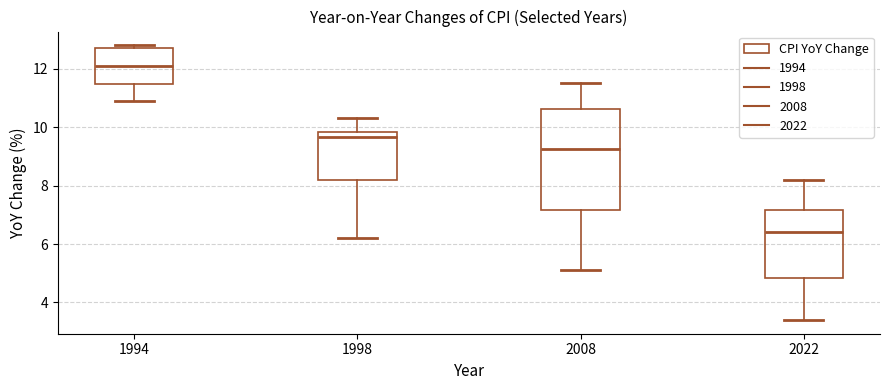

Where is the lower edge of the box at x = 2022 on the y-axis? The values are not printed on the chart, so give them approximately, as read against the axis.

4.8